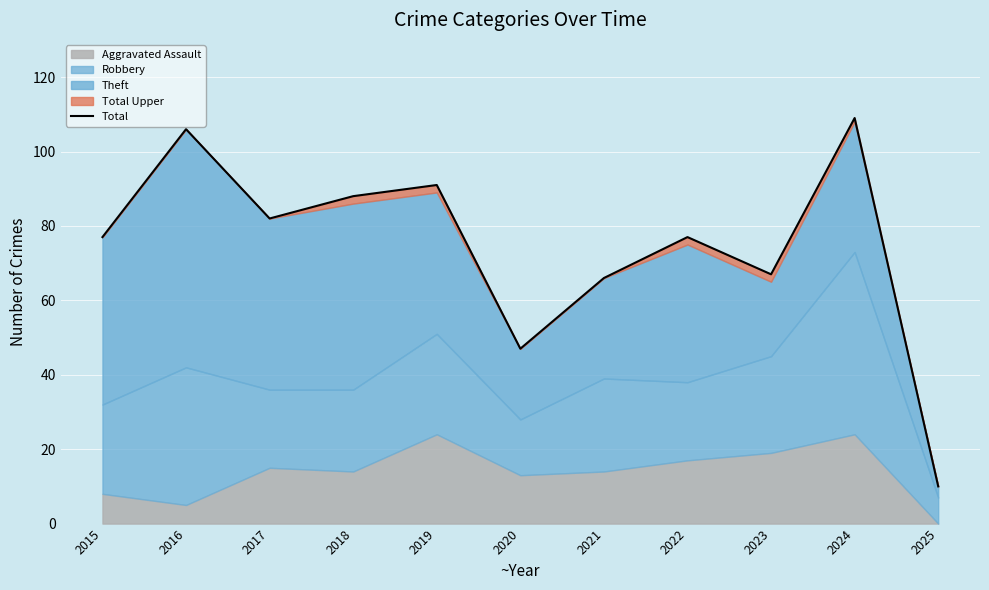

Reading left to right, extract all data points from this chart.

2015=77	2016=106	2017=82	2018=88	2019=91	2020=47	2021=66	2022=77	2023=67	2024=109	2025=10